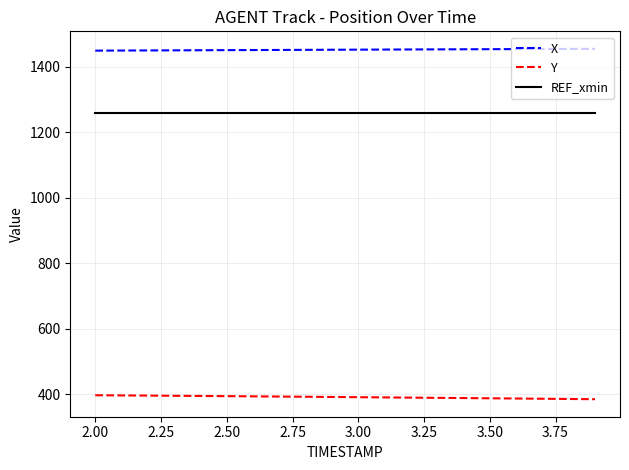

List the series in order of their overall mean, lowest first.

Y, REF_xmin, X